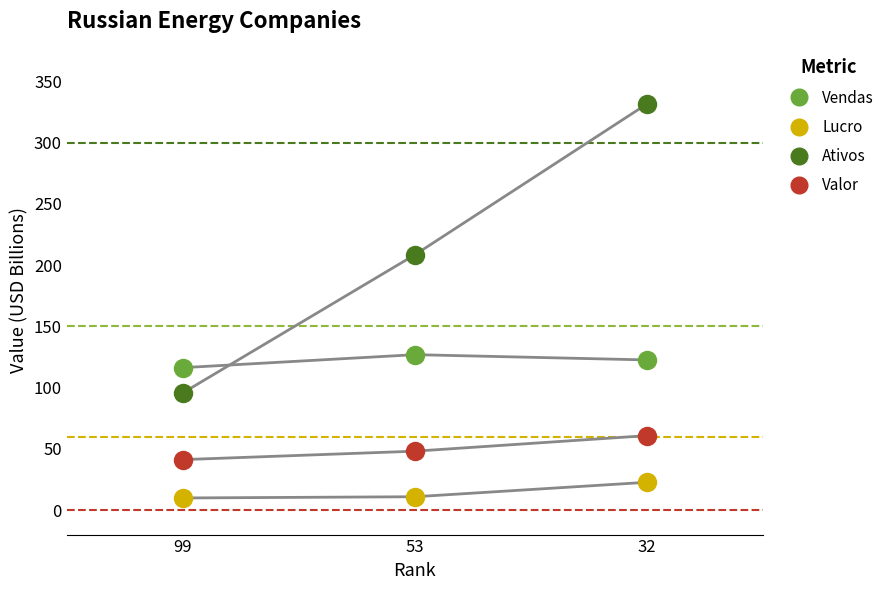

The Lucro series shows 10.9 at 53. True or false?

True